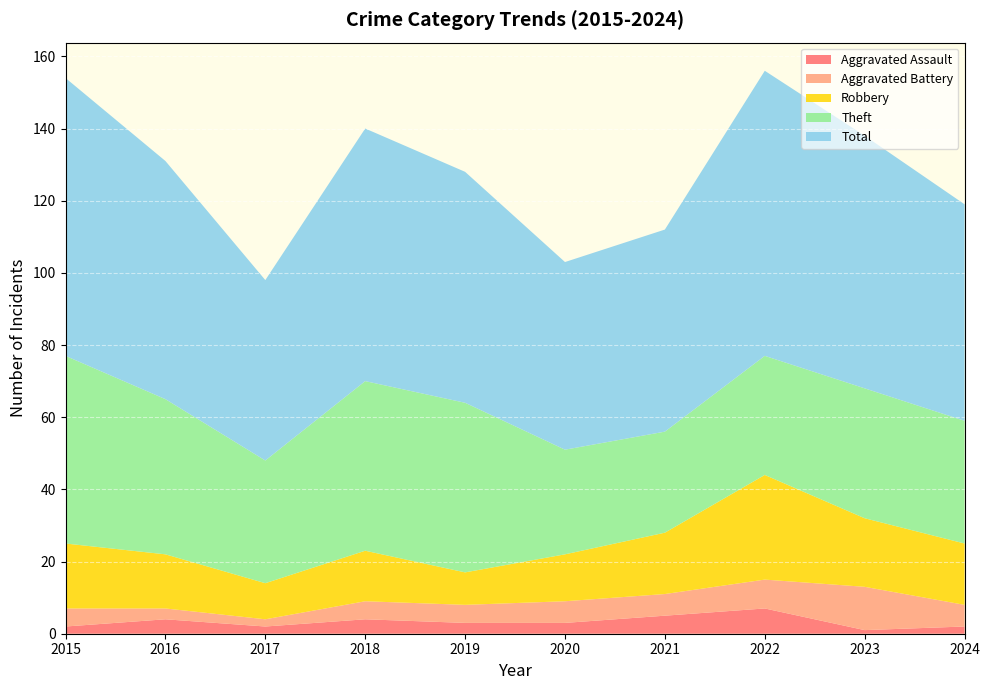

Which has a higher value, 2019 or 2024?

2019